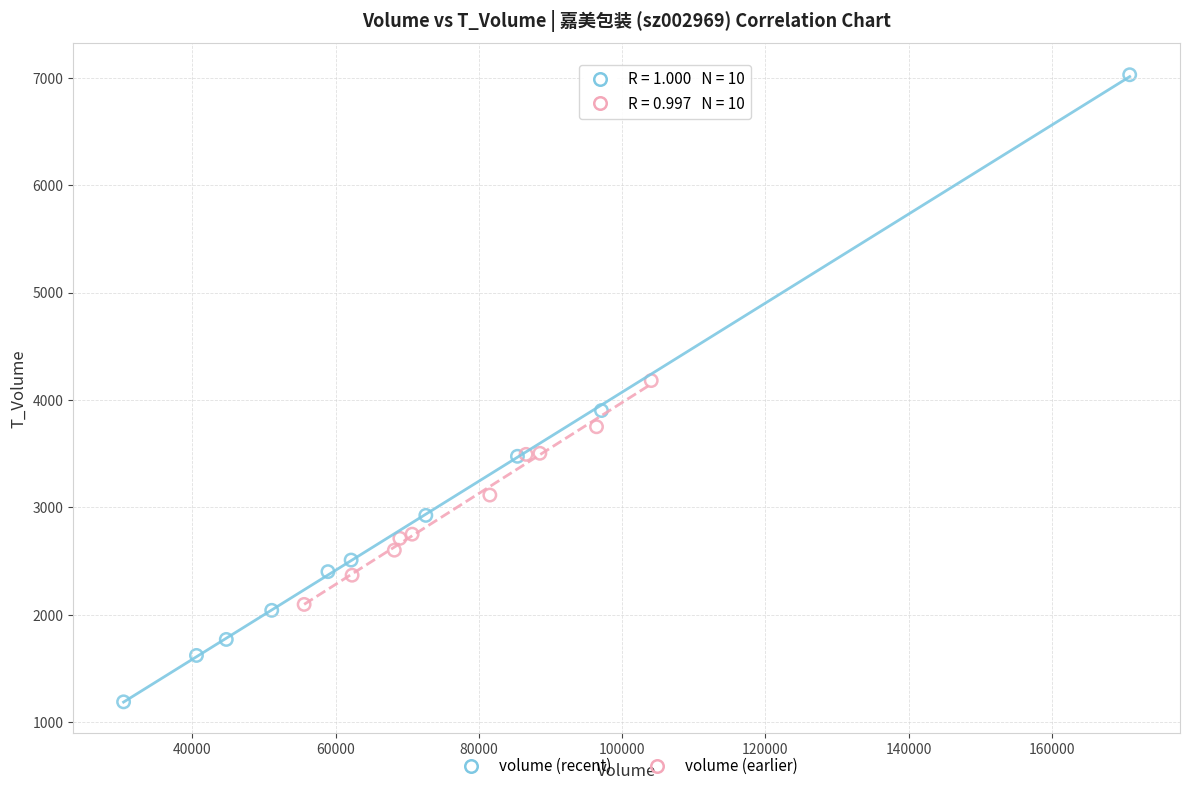

Which series has the largest Y range (max minus min)?

volume (recent)